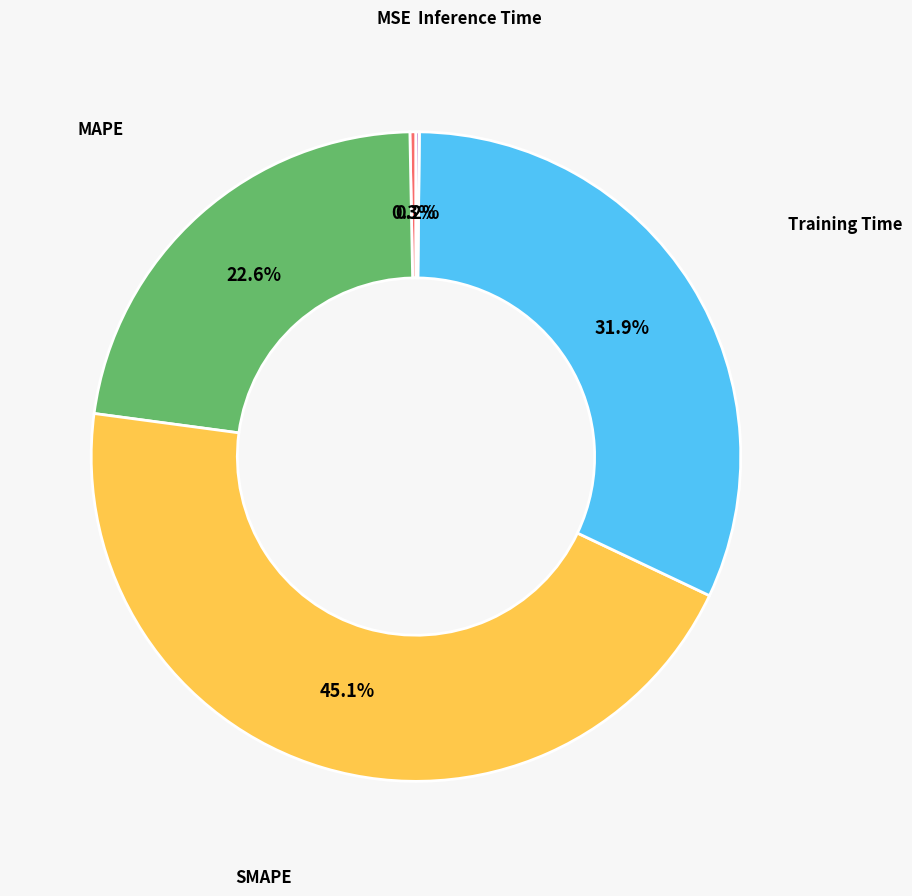

Is there a majority slice in this chart?

No